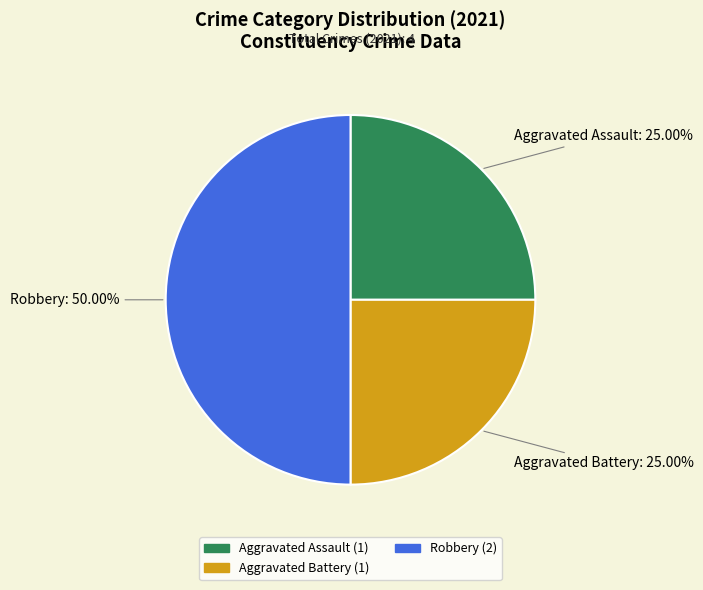

Is Aggravated Battery (1) the majority of the pie?

No